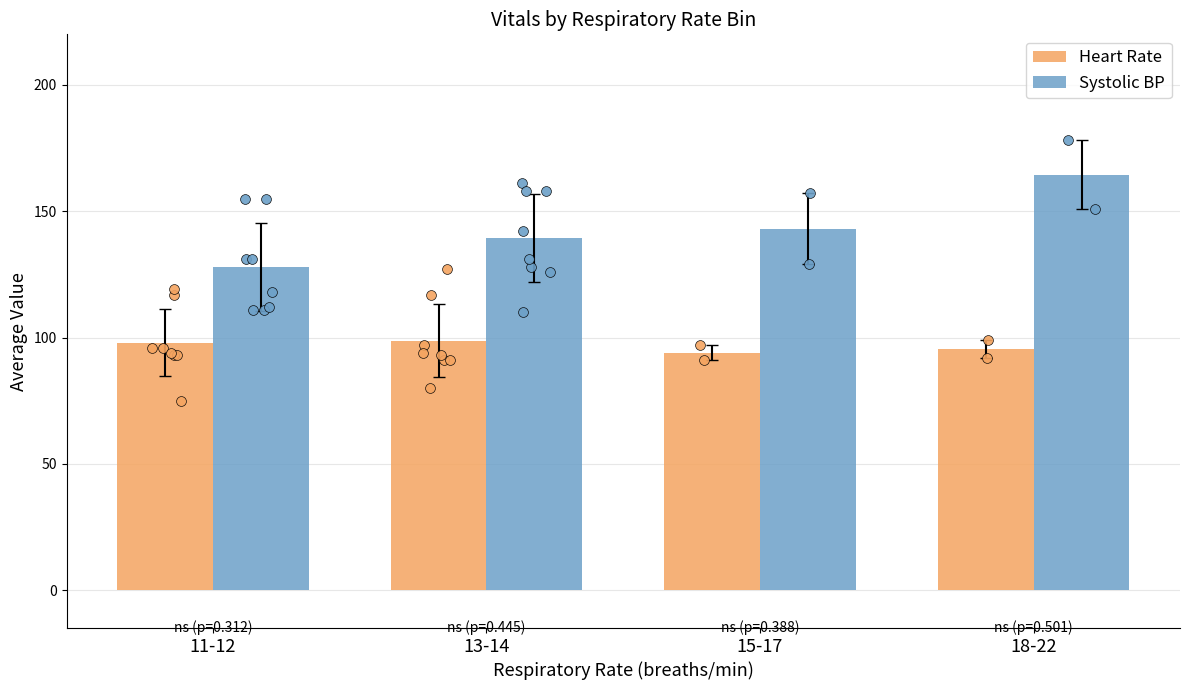

At how many categories does at least one series exceed 141?

2